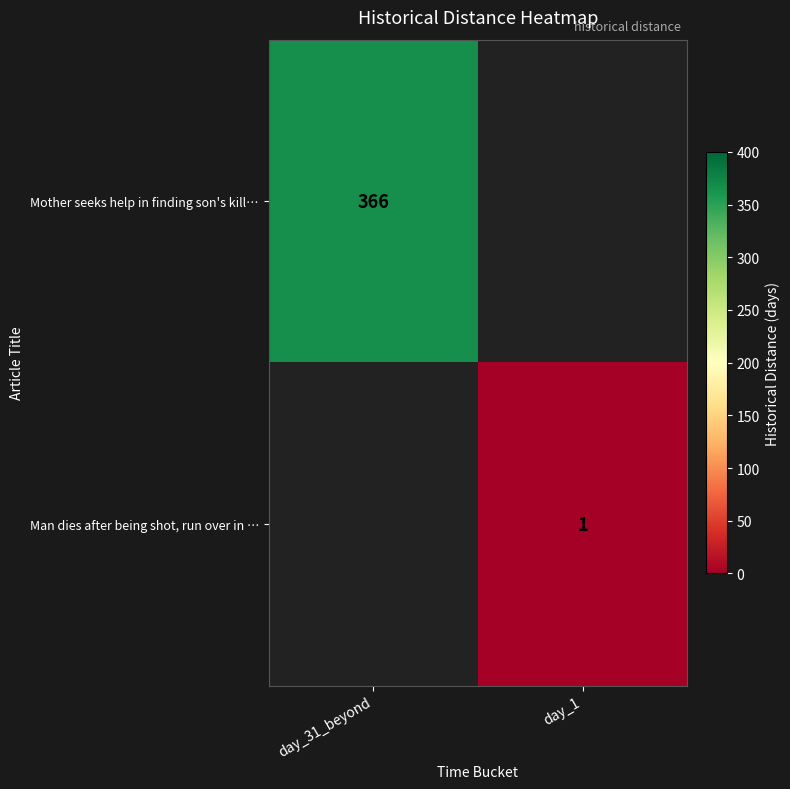

Which has a higher value, day_31_beyond or day_1?

day_31_beyond